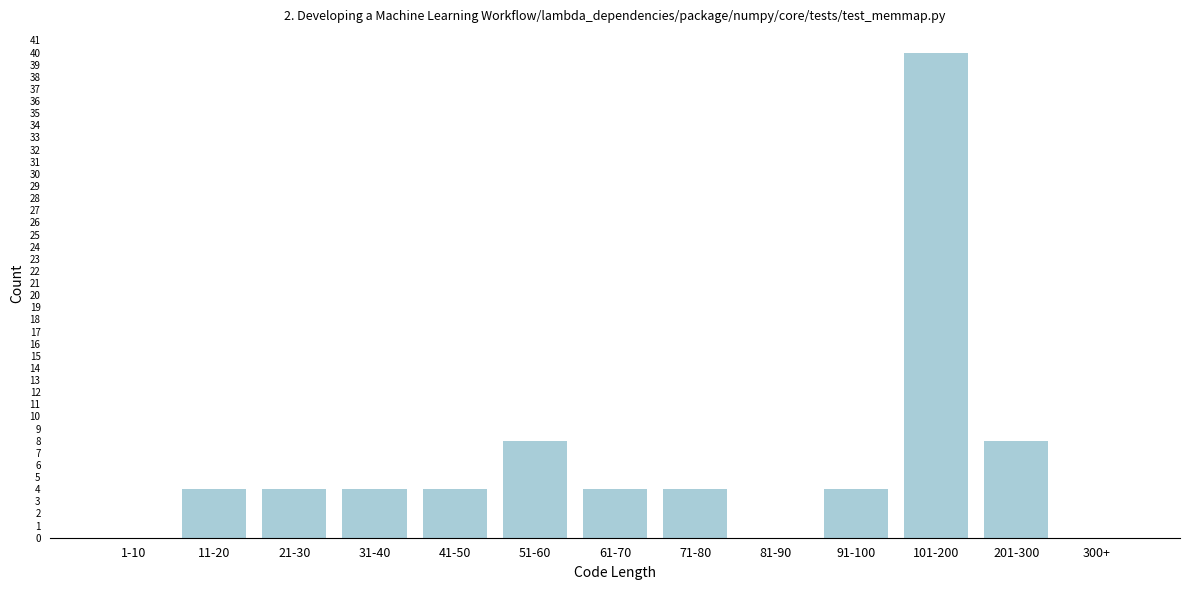

Reading left to right, what are all the values shown in this chart?

1-10=0	11-20=4	21-30=4	31-40=4	41-50=4	51-60=8	61-70=4	71-80=4	81-90=0	91-100=4	101-200=40	201-300=8	300+=0